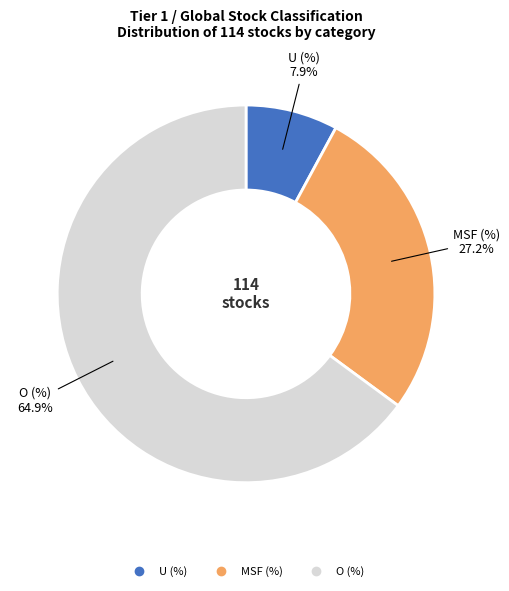

Does any single category account for the majority?

Yes